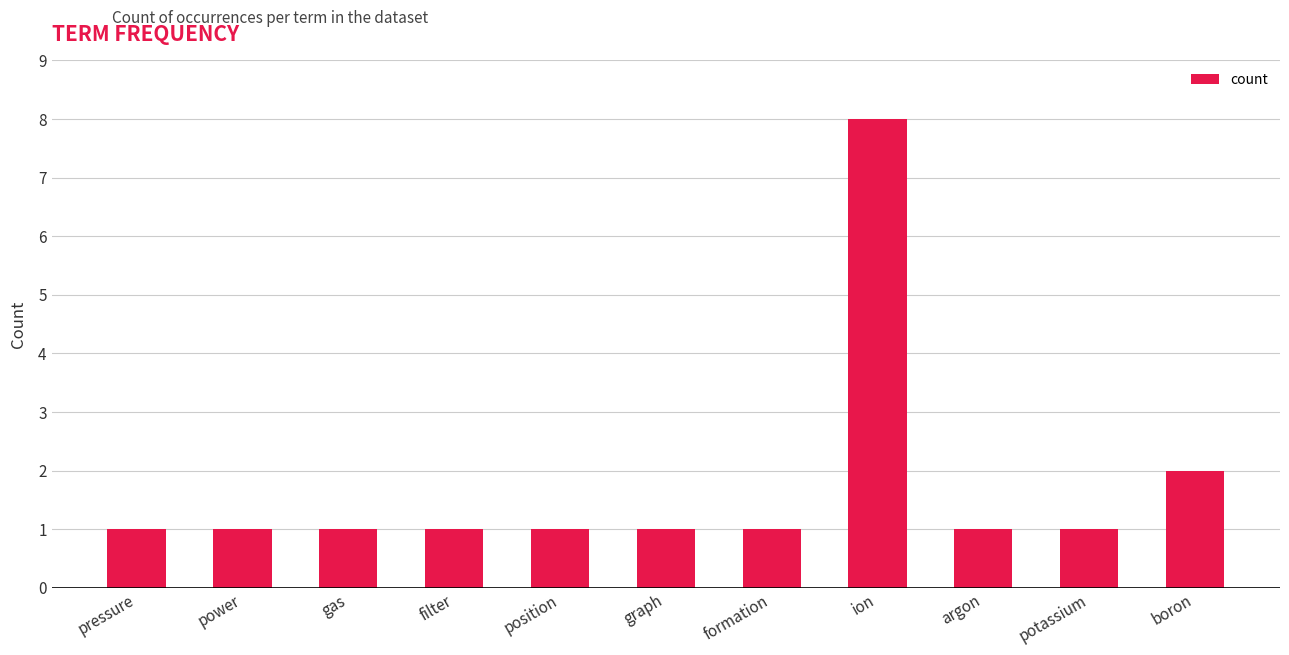

How many values are between 1 and 2?

10